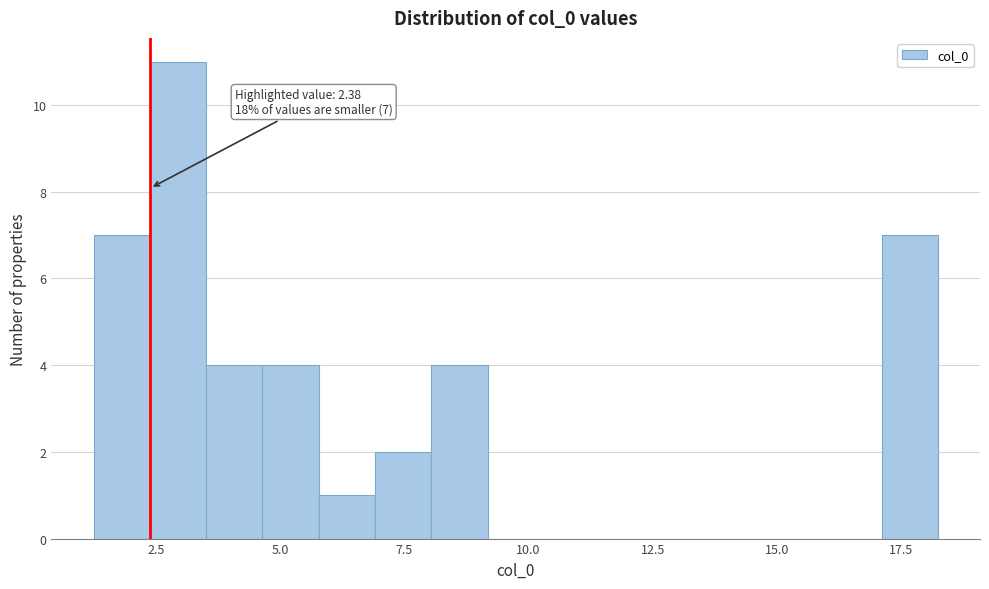

Around what value on the x-axis is the tallest bar? Give the approximate position of its centre, as read against the axis.

3.0